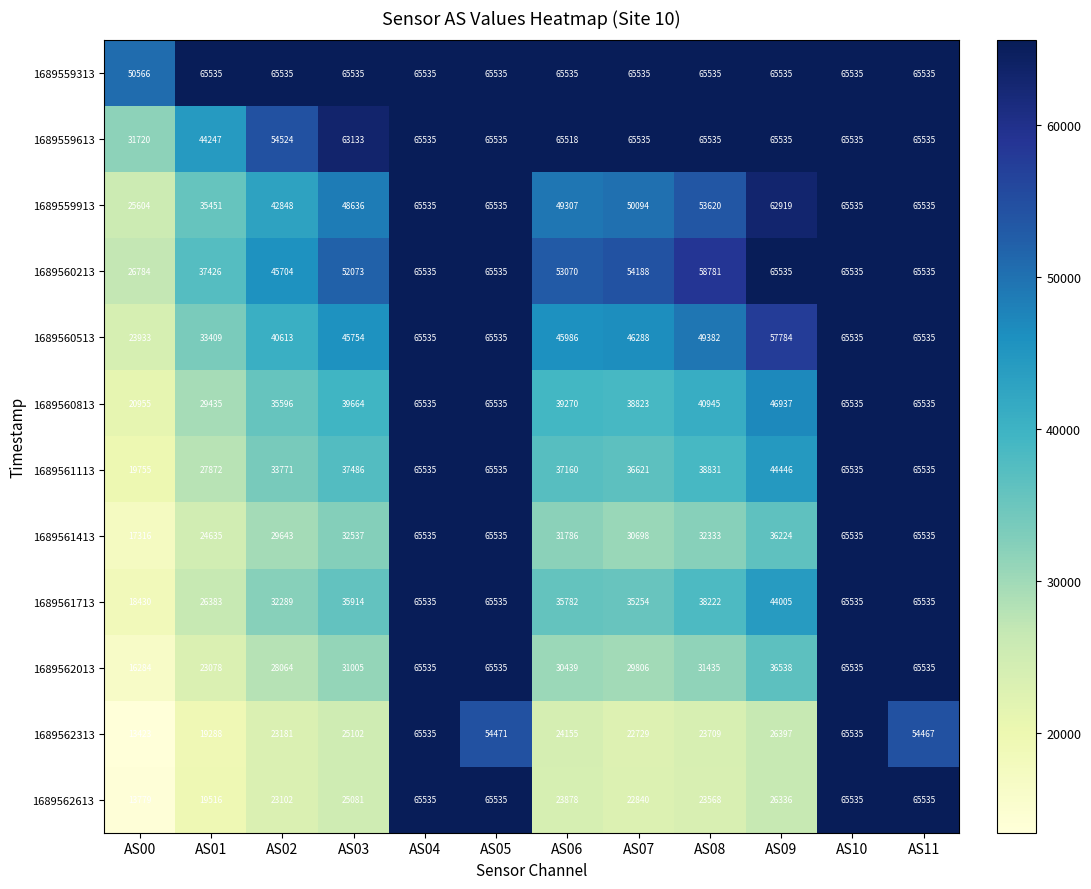

What is the sum of all 1689560813 values?

553765